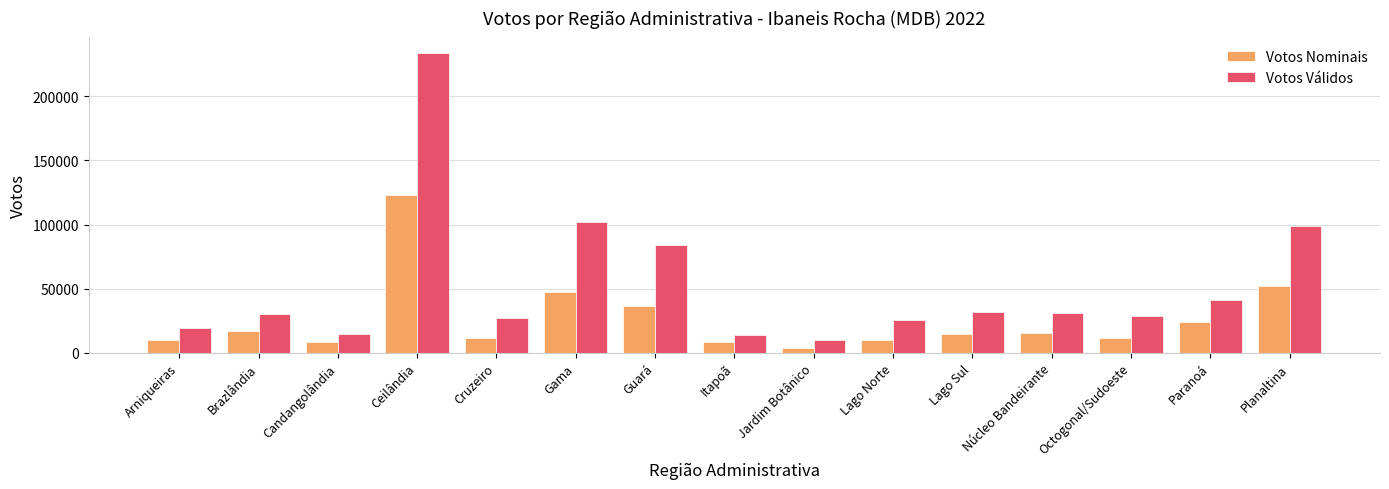

True or false: Votos Válidos has a value of 148933 at Planaltina.

False